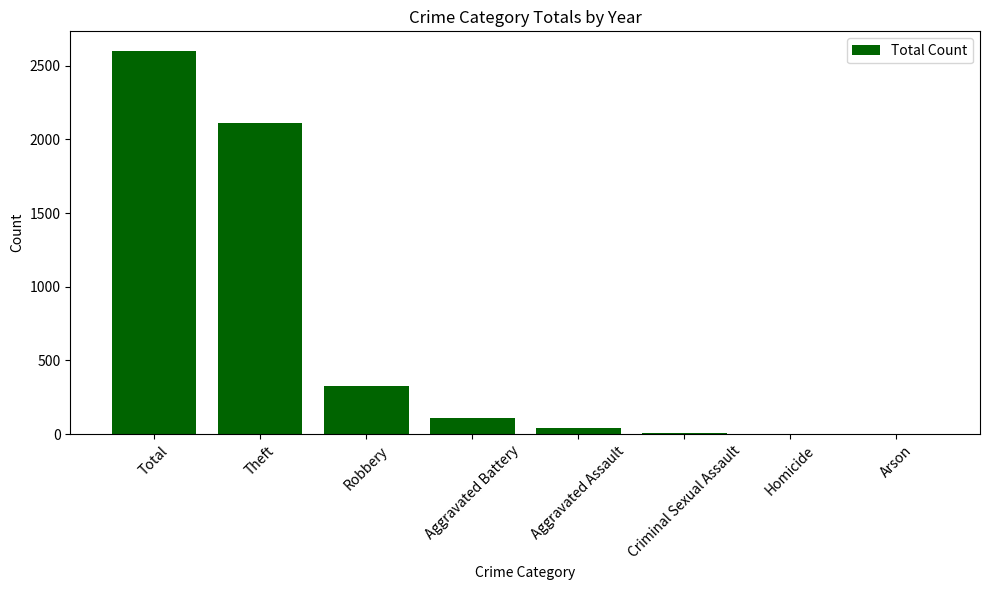

True or false: the data shows 2603 at Total.

True